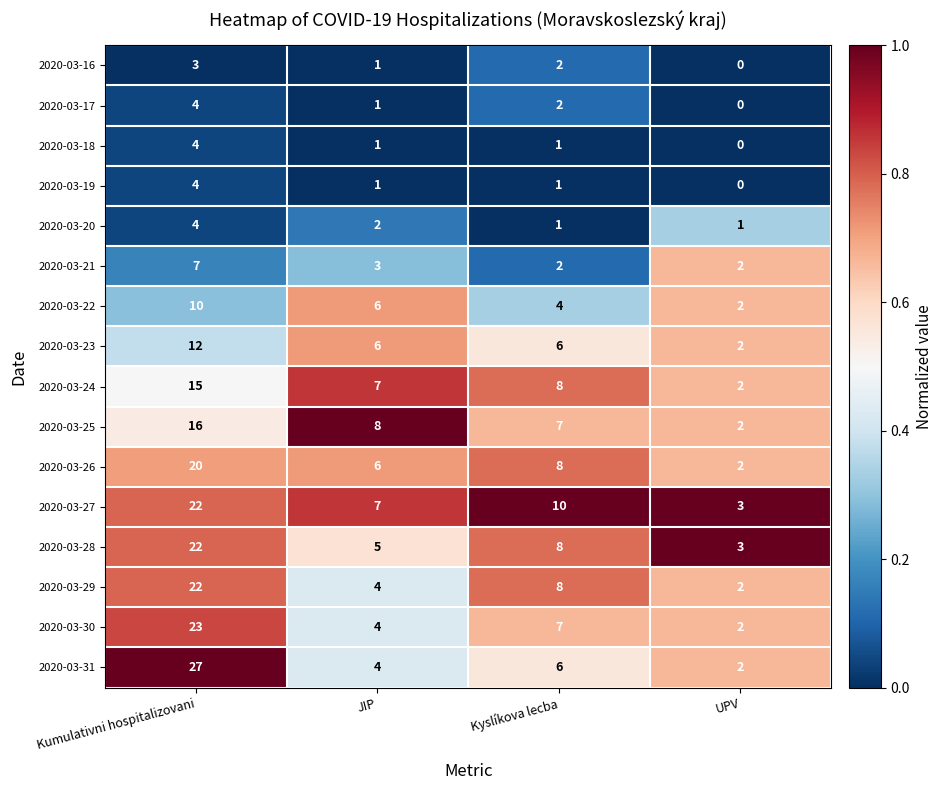

Is the value of 2020-03-25 at JIP greater than the value of 2020-03-26 at UPV?

Yes